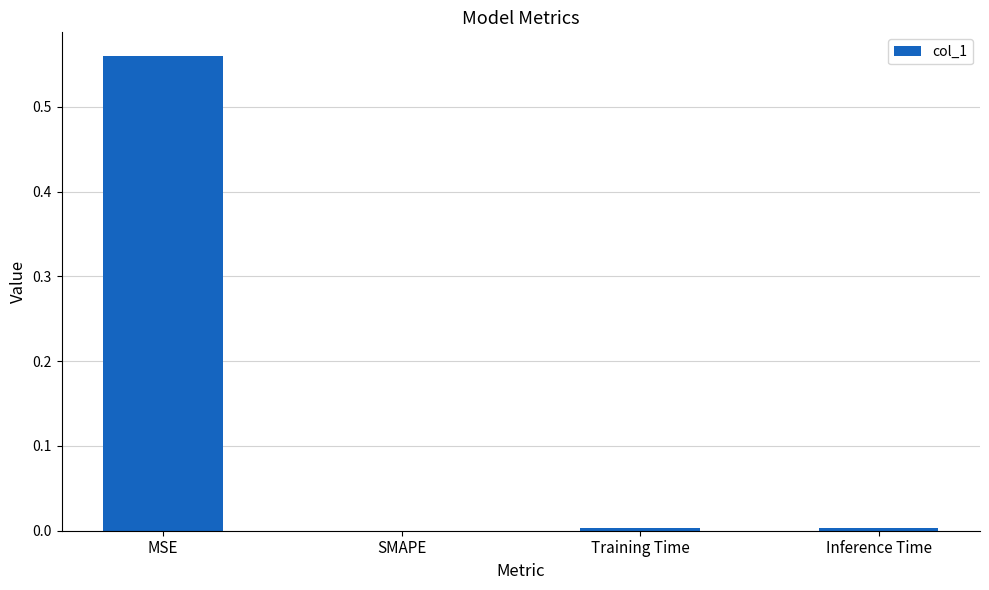

Between Inference Time and MSE, which is larger?

MSE